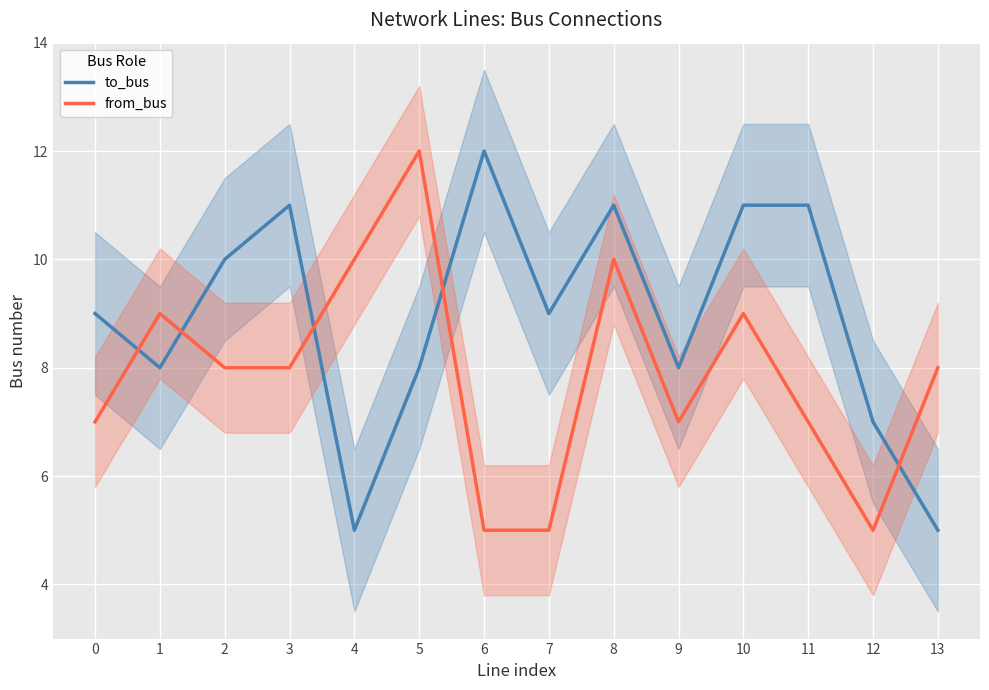

What is the sum of all to_bus values?

125